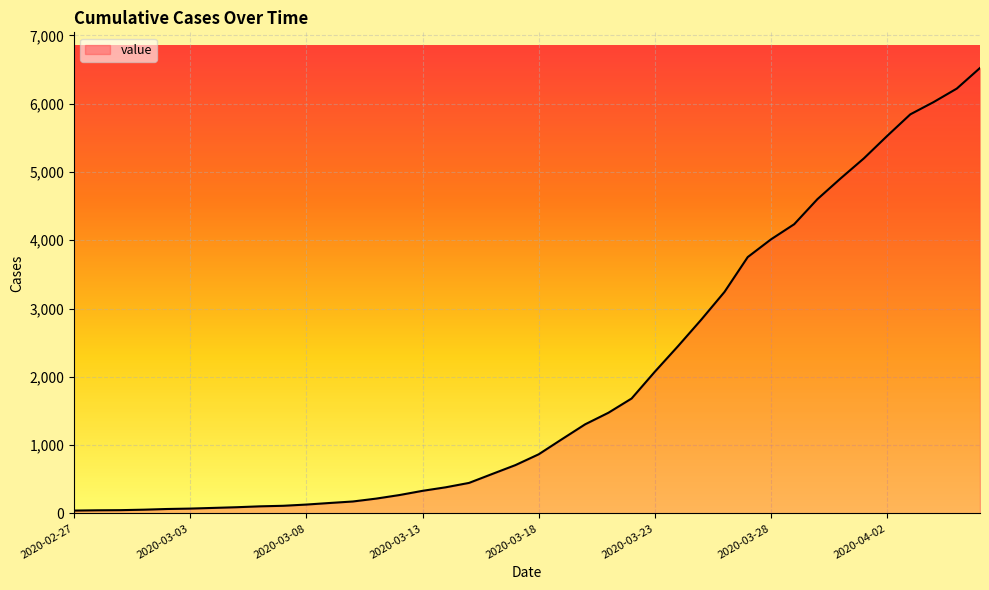

What is the greatest value displayed?

6523